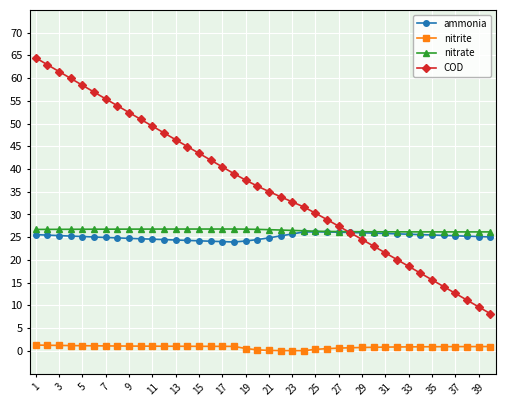

What is the sum of all nitrite values?

32.4